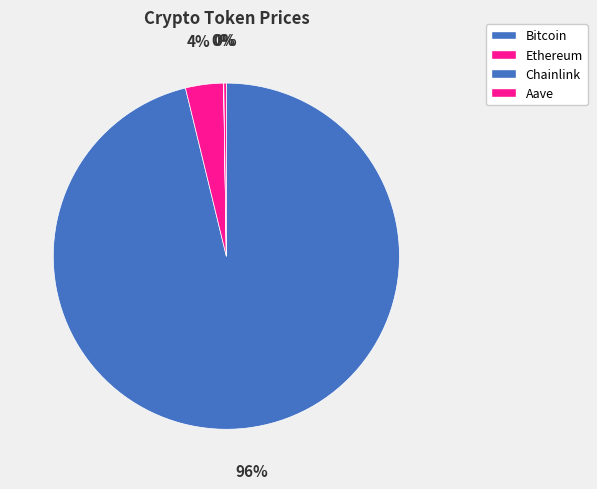

Between Ethereum and Chainlink, which is larger?

Ethereum